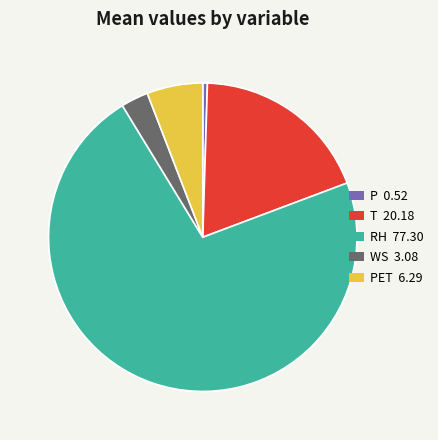

The P 0.52 slice represents 0% of the pie. True or false?

True